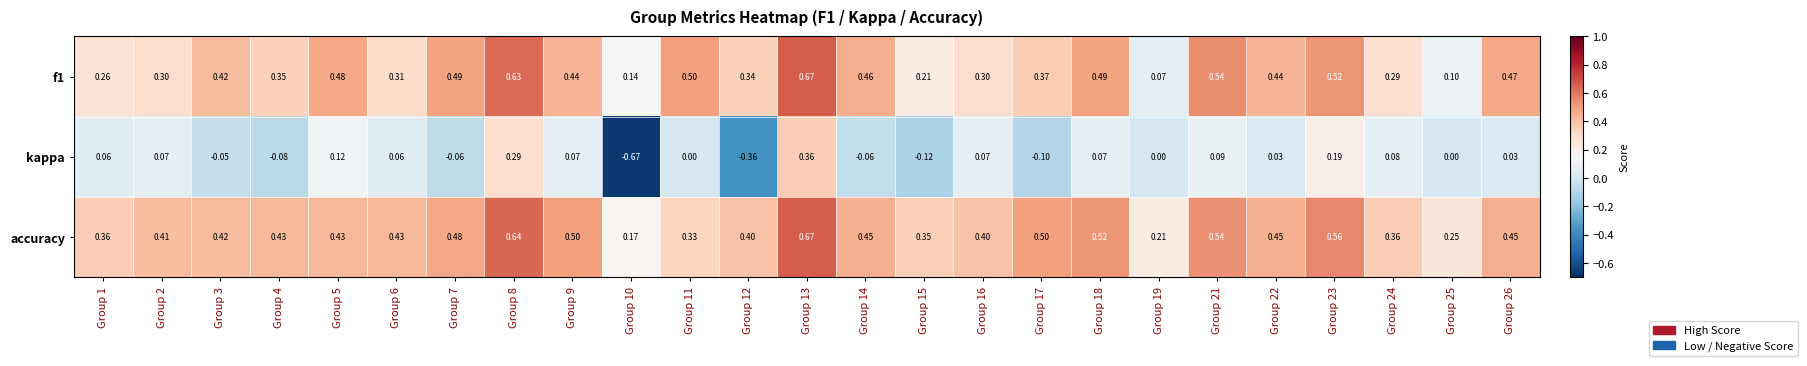

Which series changed the most between Group 10 and Group 13?

kappa